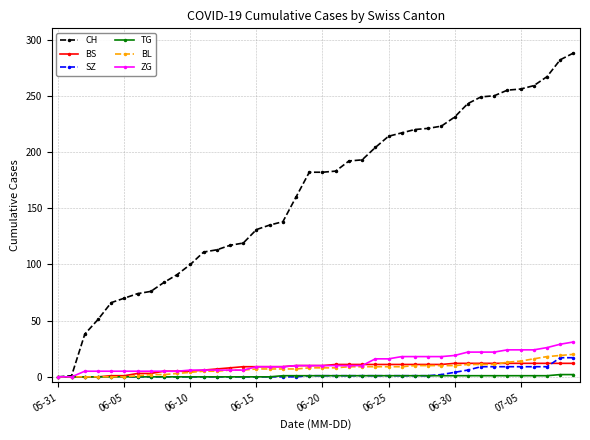

What is the greatest value displayed?

288